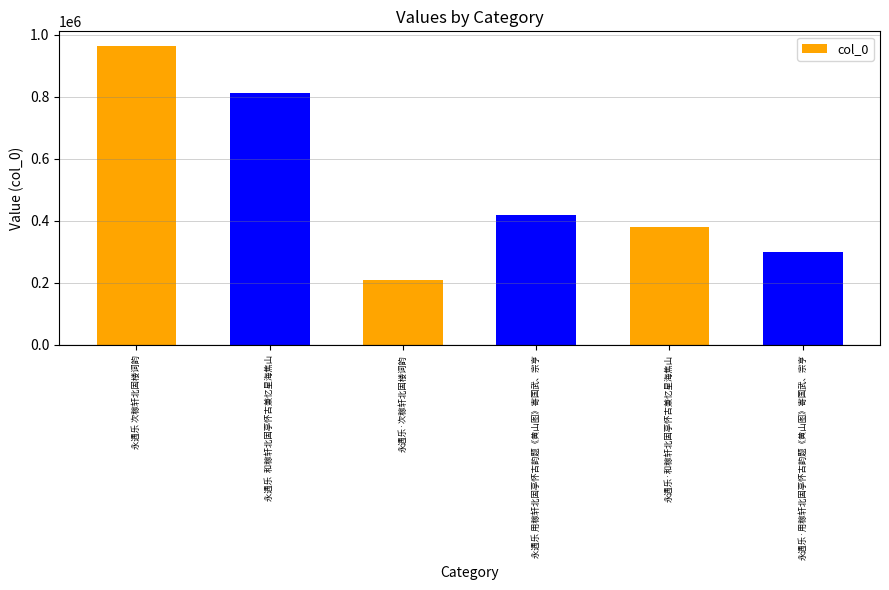

What is the label of the 4th bar from the right?

永遇乐·次稼轩北固楼词韵